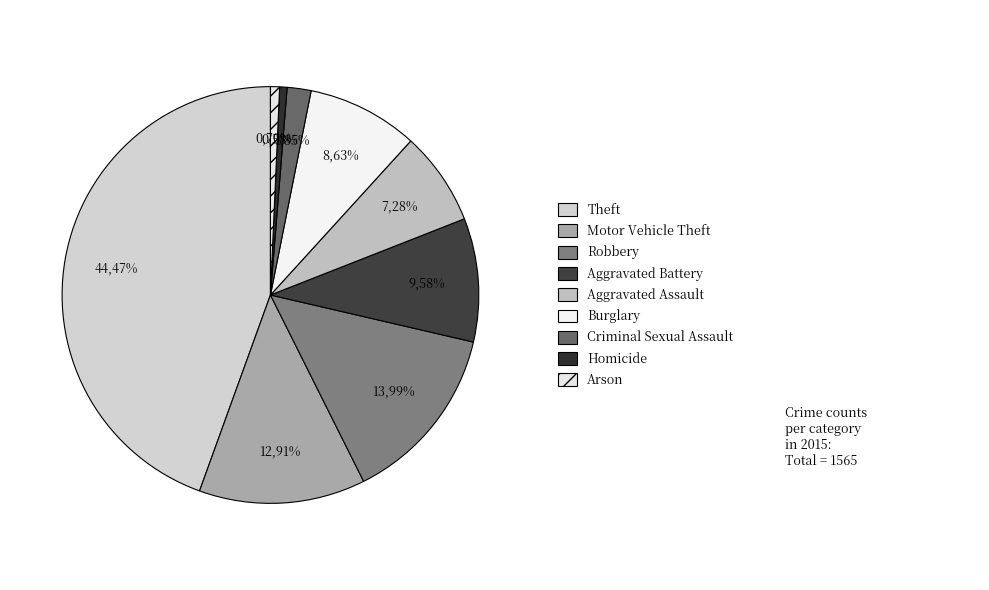

The Criminal Sexual Assault slice represents 2% of the pie. True or false?

True